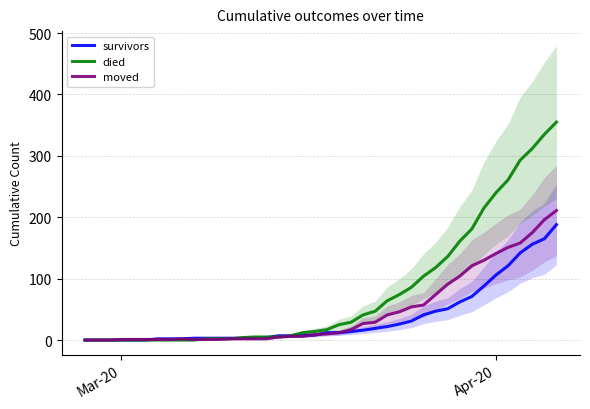

List the series in order of their peak value, lowest first.

survivors, moved, died